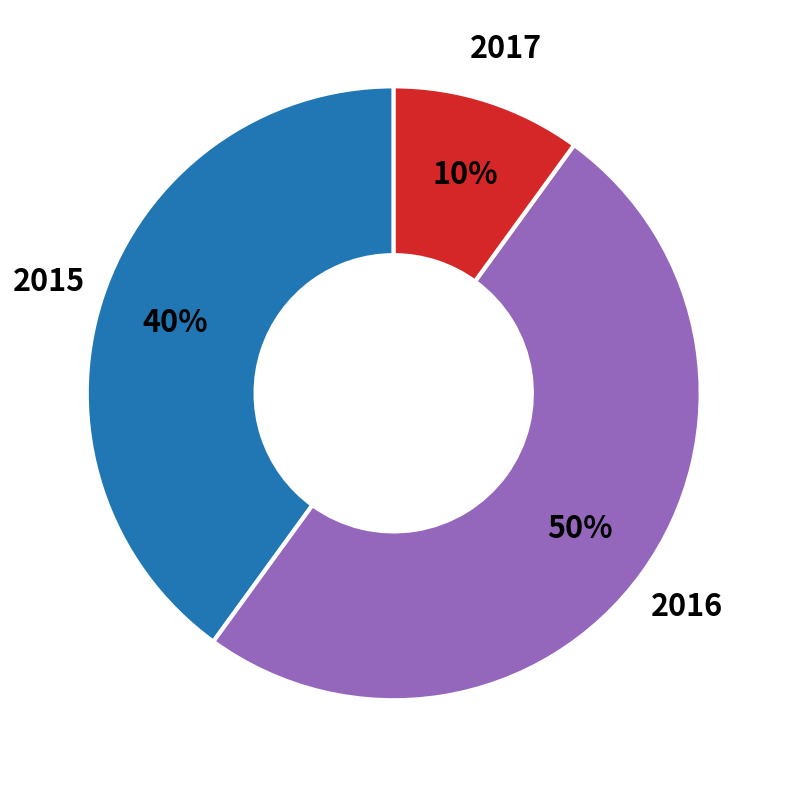

To the nearest percent, what is the difference between the largest and smallest slice percentages?

40%